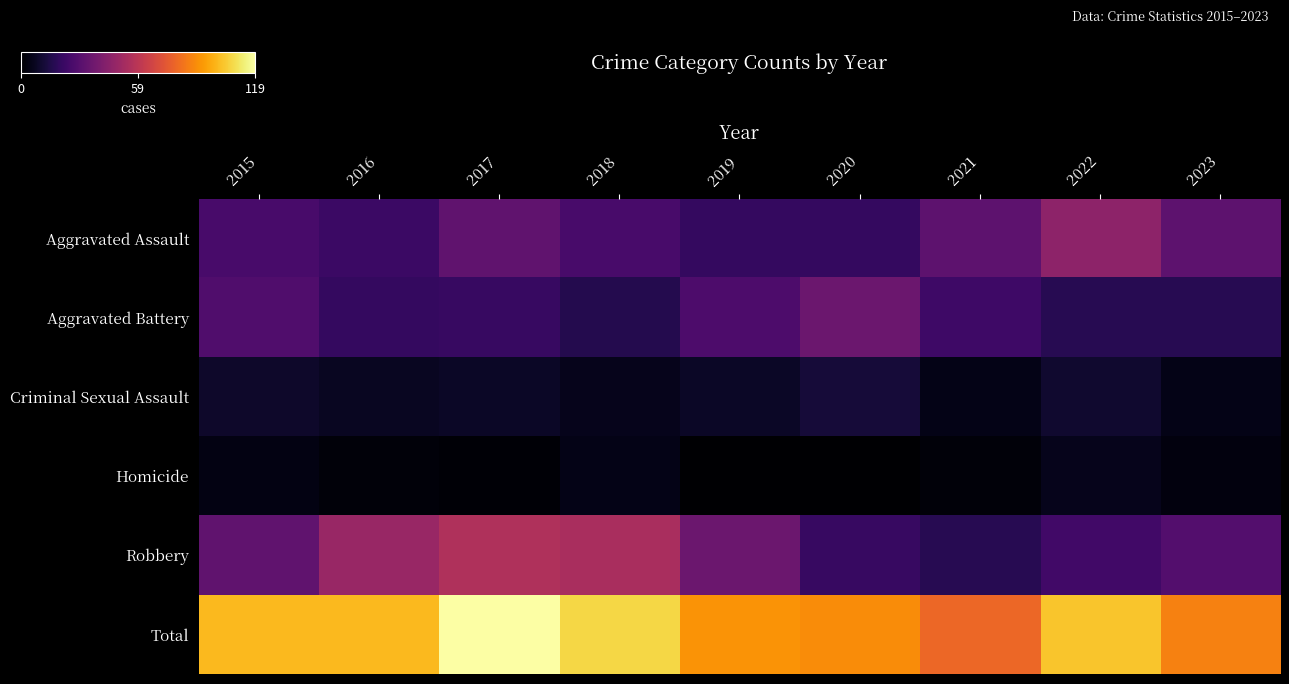

What is the total value across all series at 2022?

206